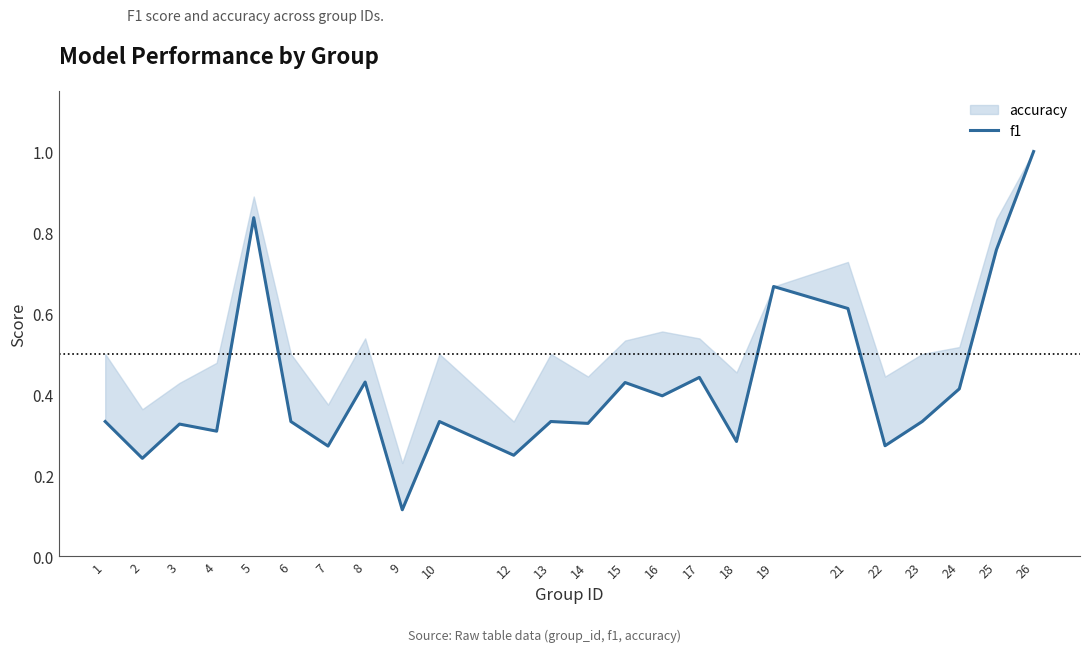

What is the change in value from 16 to 19?

+0.3